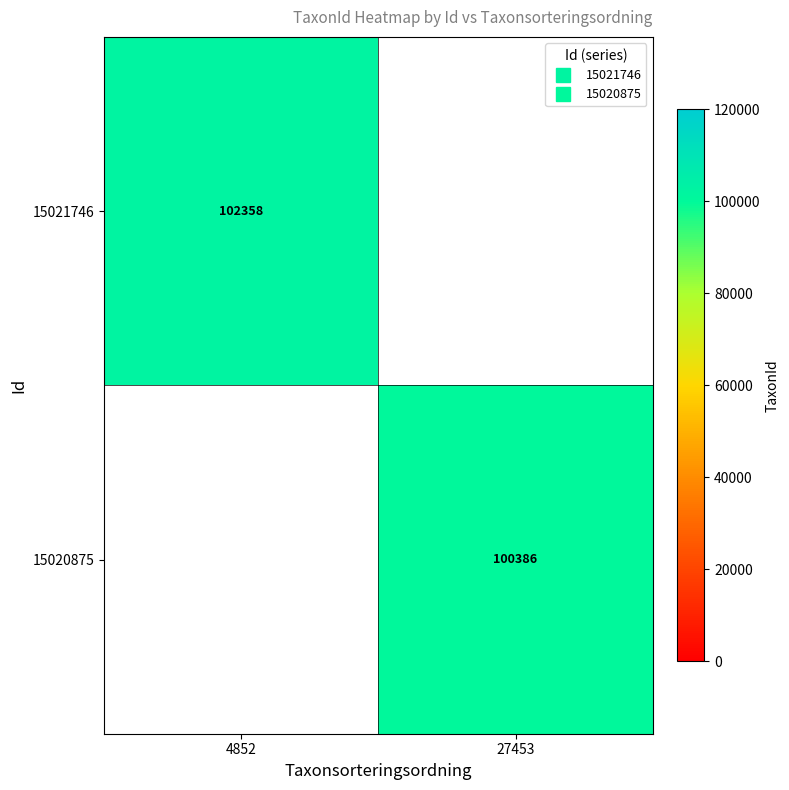

At how many categories does at least one series exceed 101662?

1